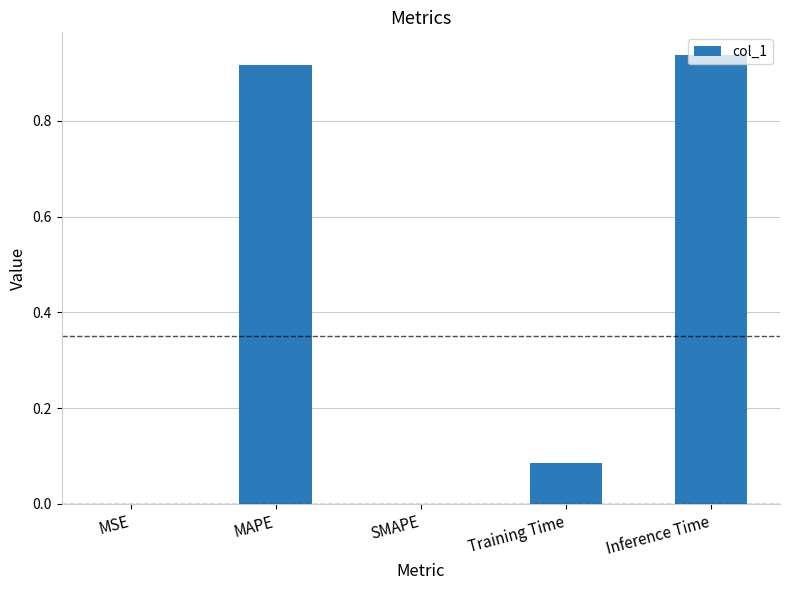

True or false: the data shows 1.5 at Inference Time.

False